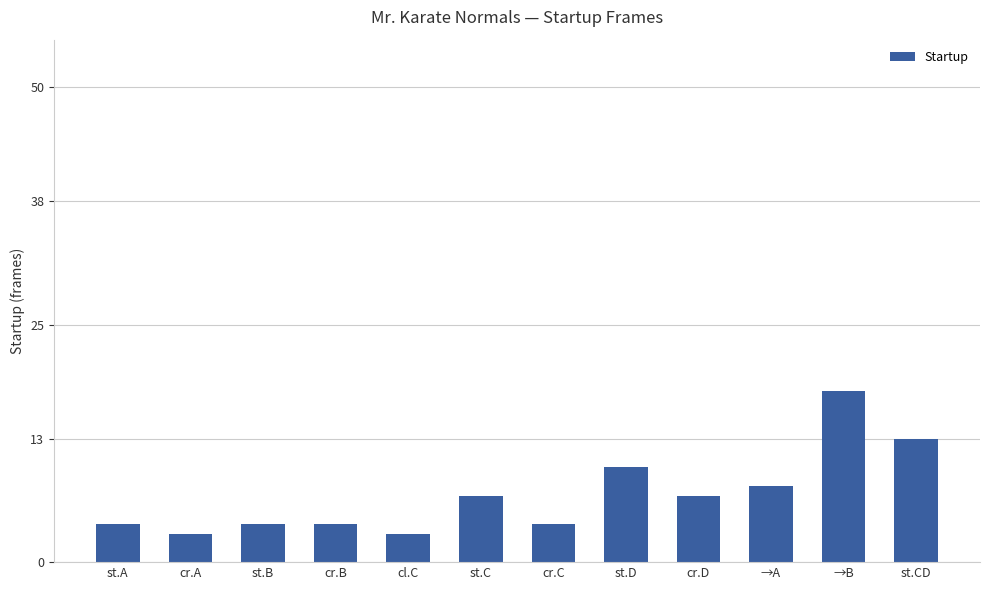

What is the difference between the maximum and minimum values?

15